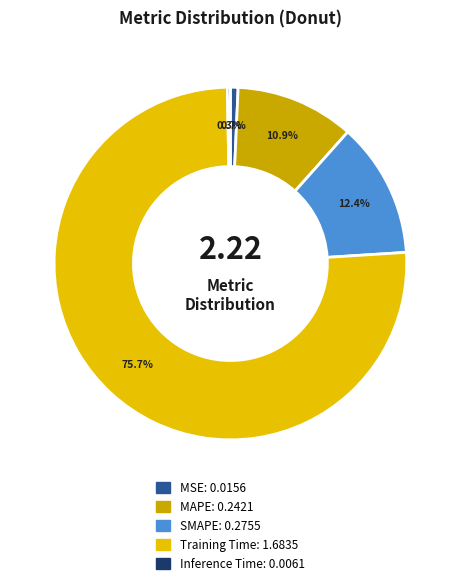

What percentage do Training Time and MAPE together represent?

86.6%